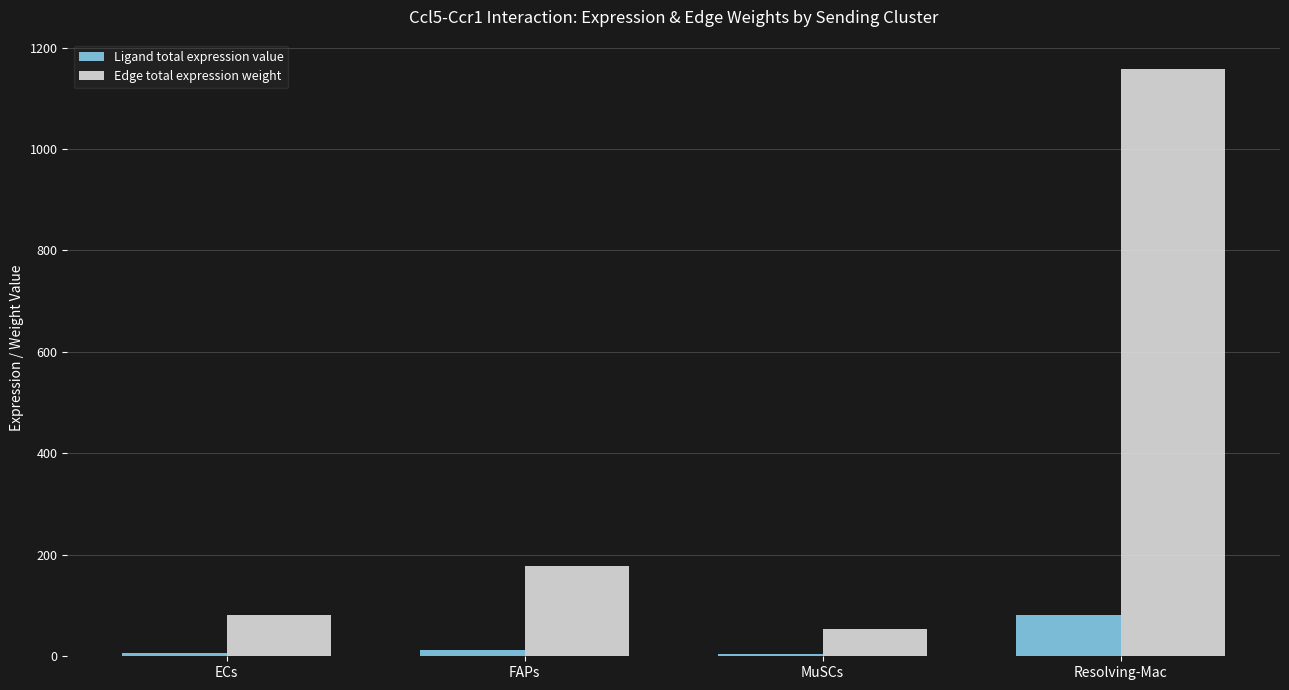

Is it true that Edge total expression weight equals 1641.9 at Resolving-Mac?

False